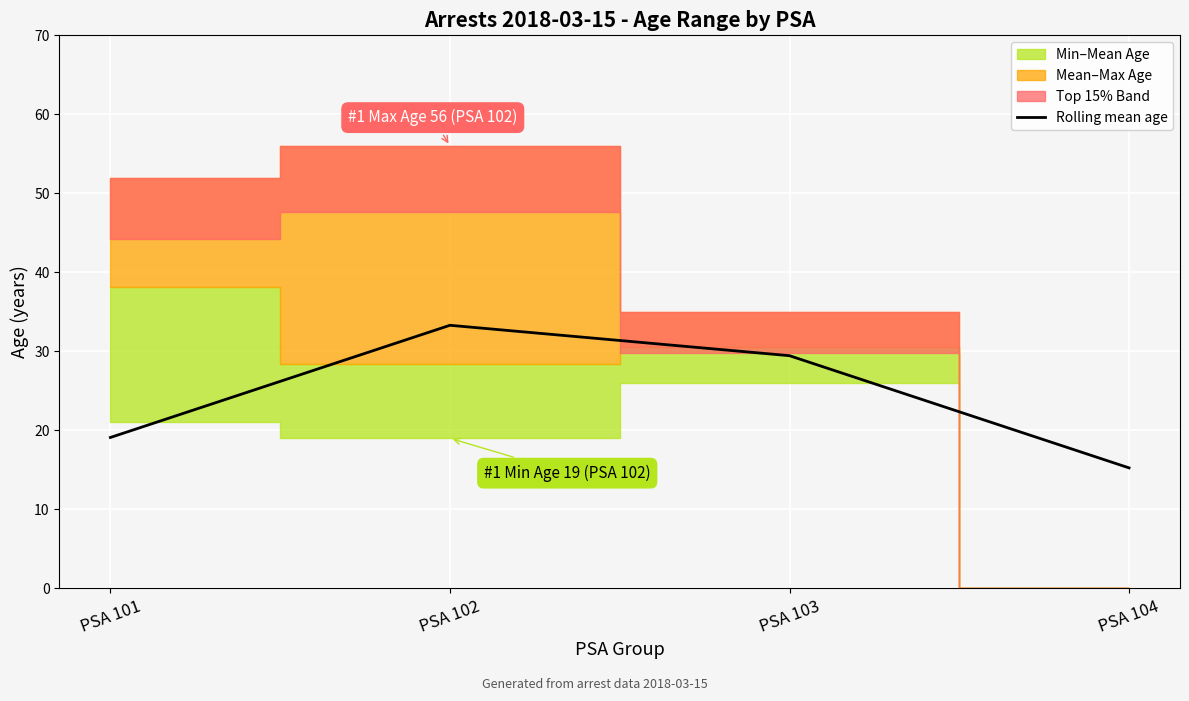

What value does the data have at PSA 103?

29.4